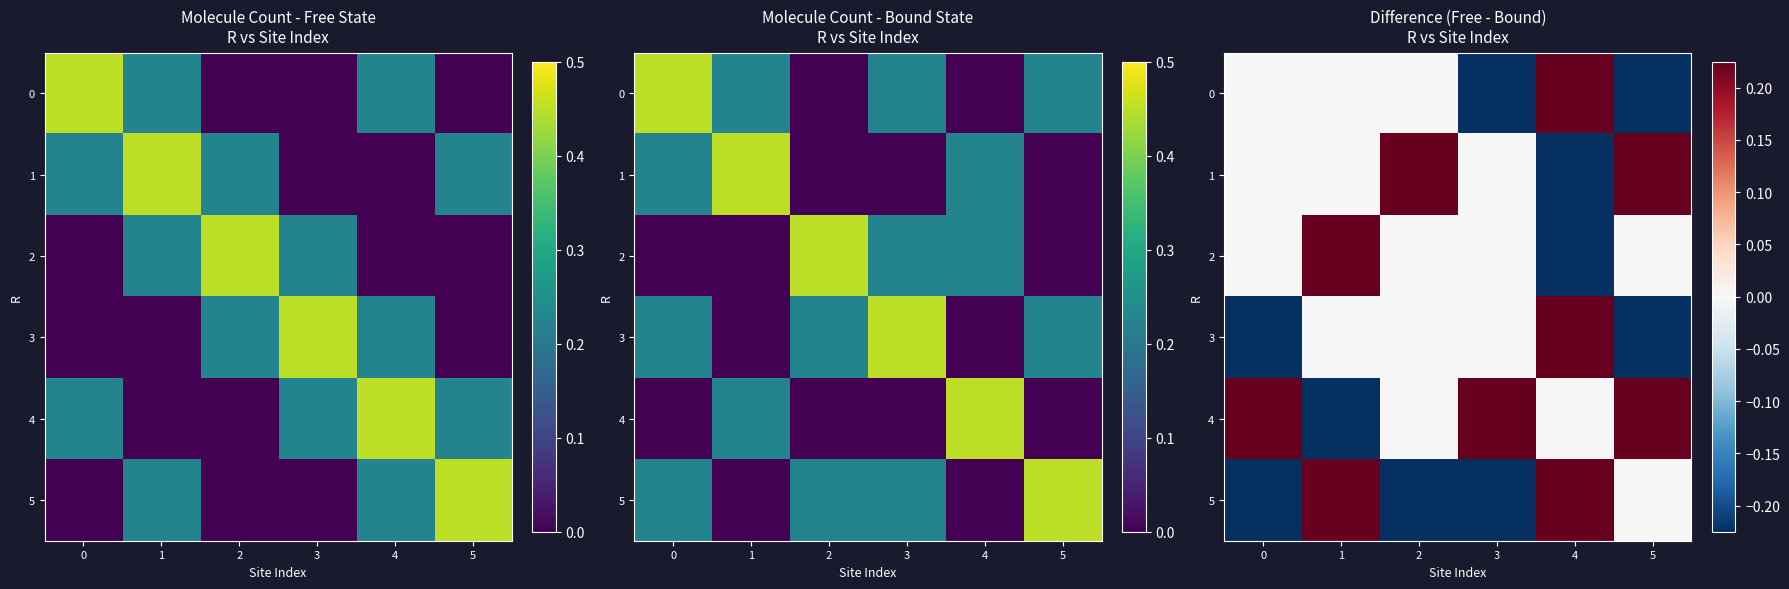

Which series has the largest total across all categories?

4